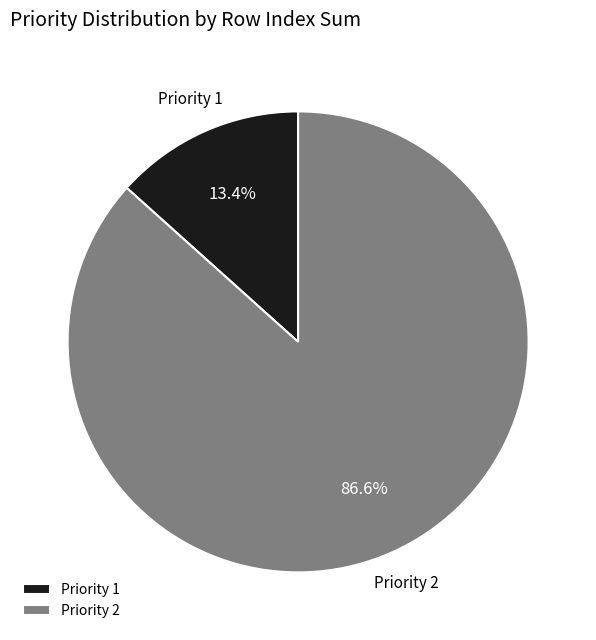

Is there a majority slice in this chart?

Yes